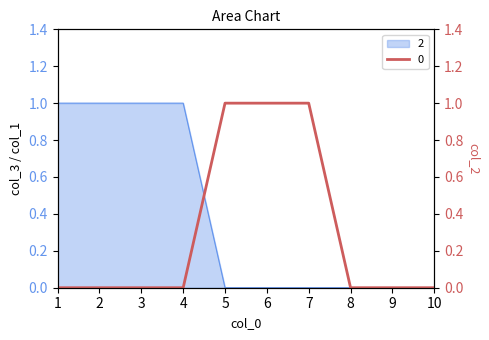

Which category has the highest value across all series?

5